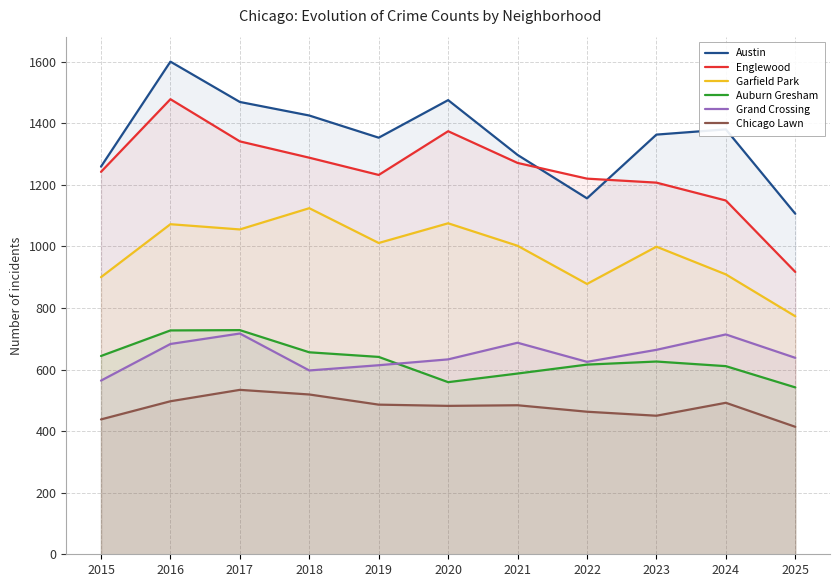

What are all the series names shown in the legend?

Austin, Englewood, Garfield Park, Auburn Gresham, Grand Crossing, Chicago Lawn